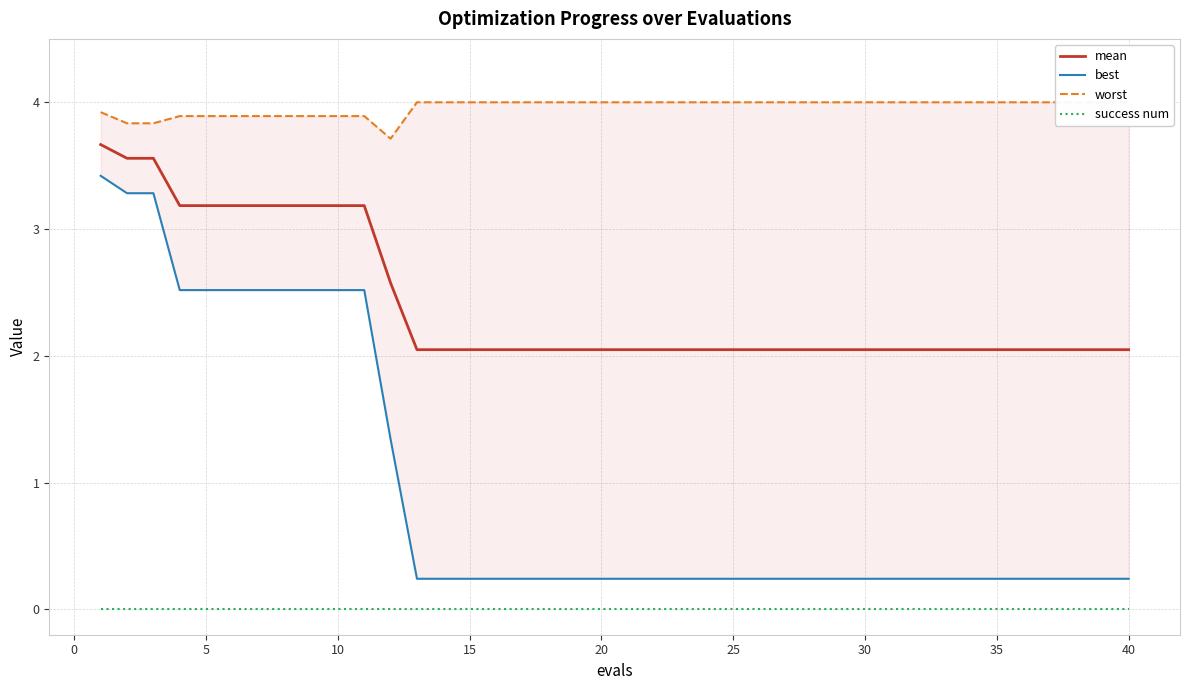

True or false: best has more than 2 points higher than both neighbors.

False